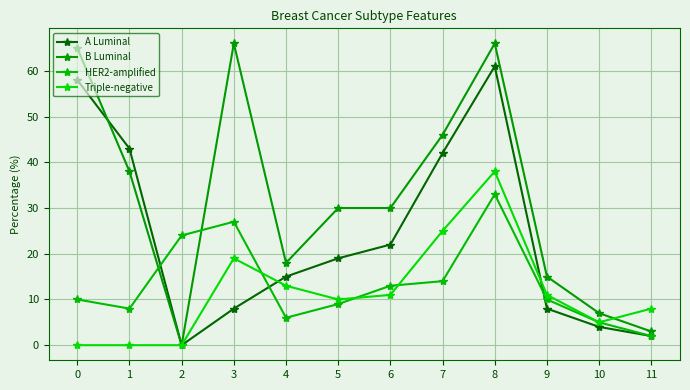

What is the difference between the B Luminal values at 3 and 10?

59